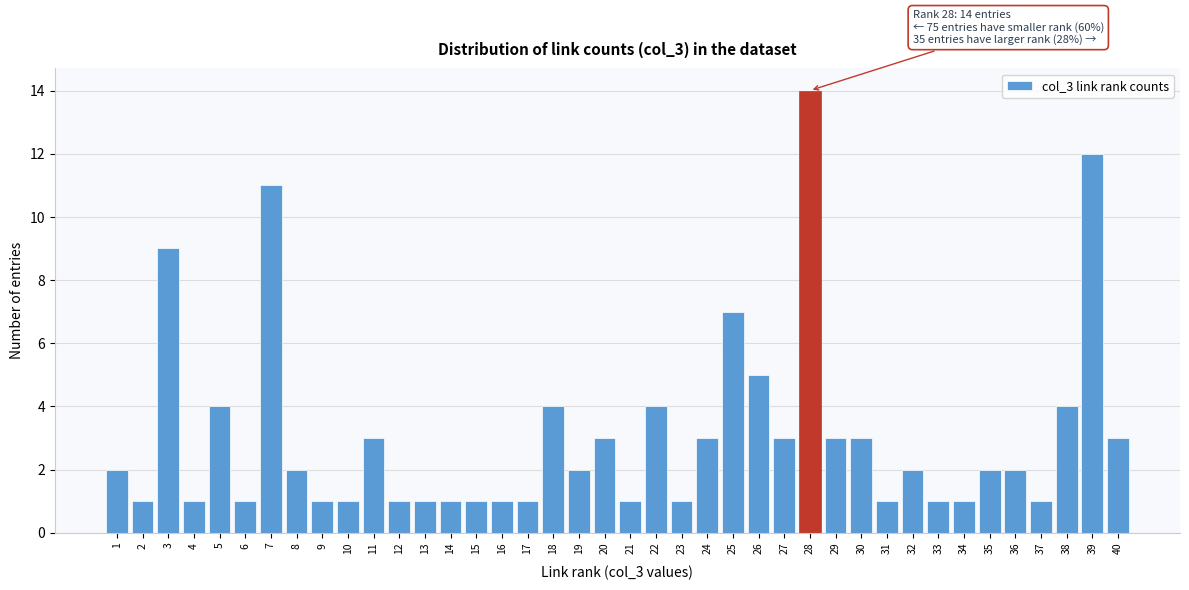

What is the value of the 35th bar from the left?

2